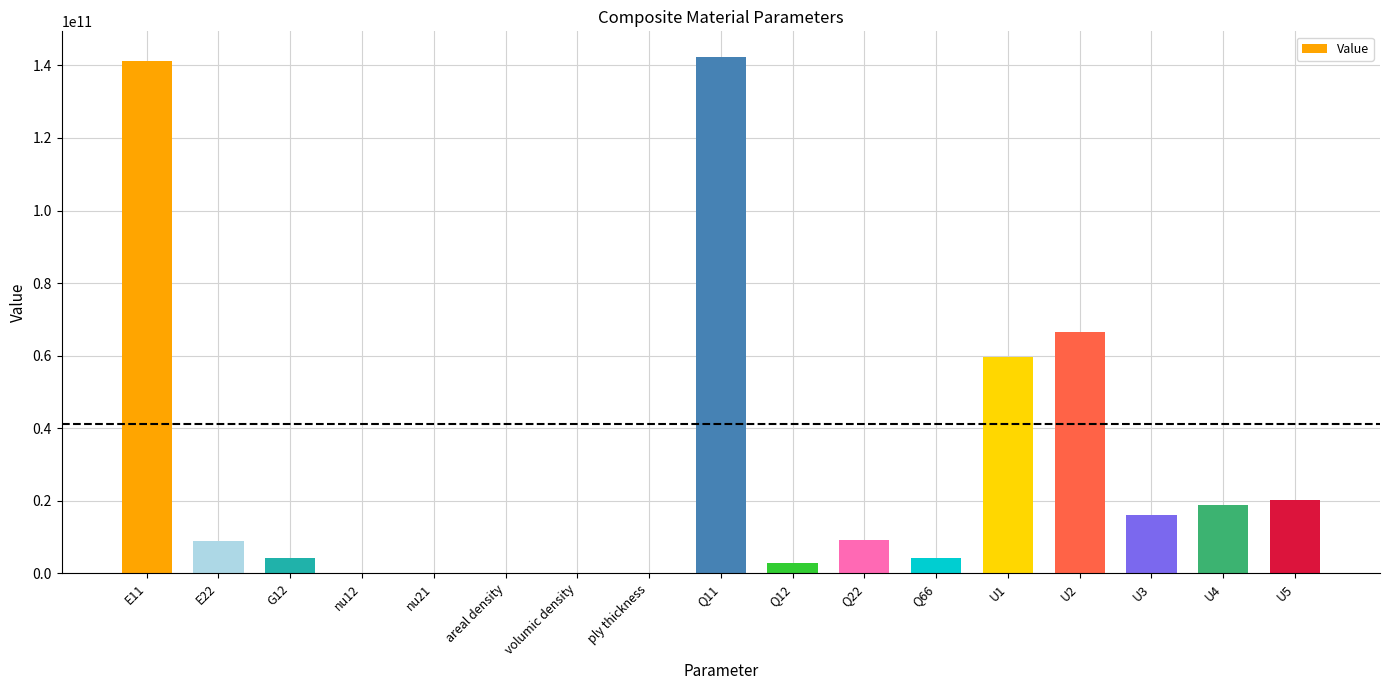

Where is the data nearest to the value 71136624773?

U2